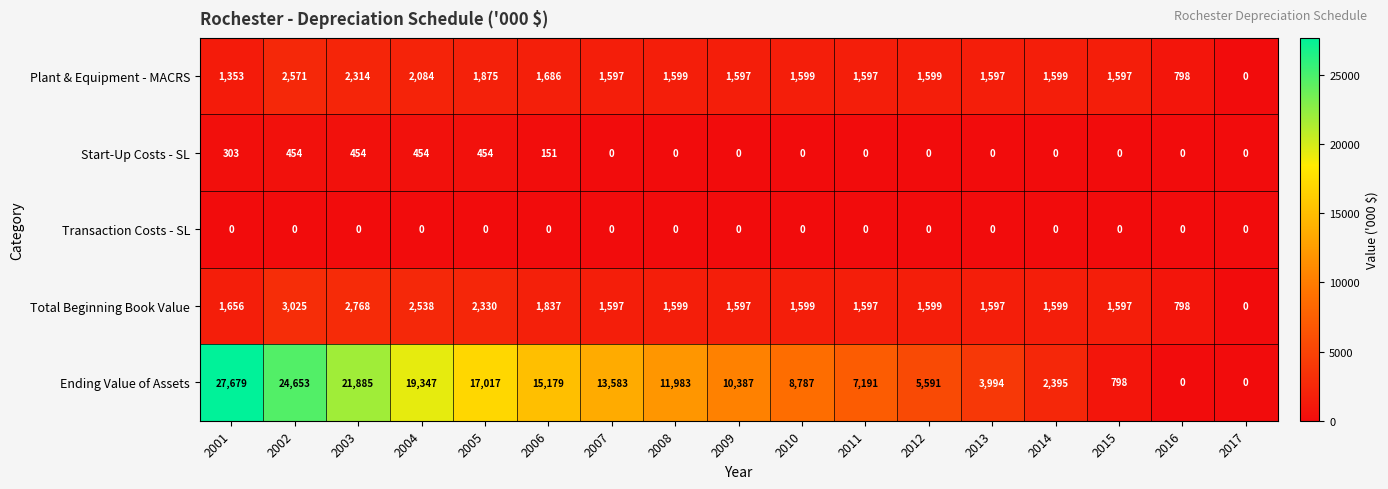

At how many categories does at least one series exceed 5376?

12